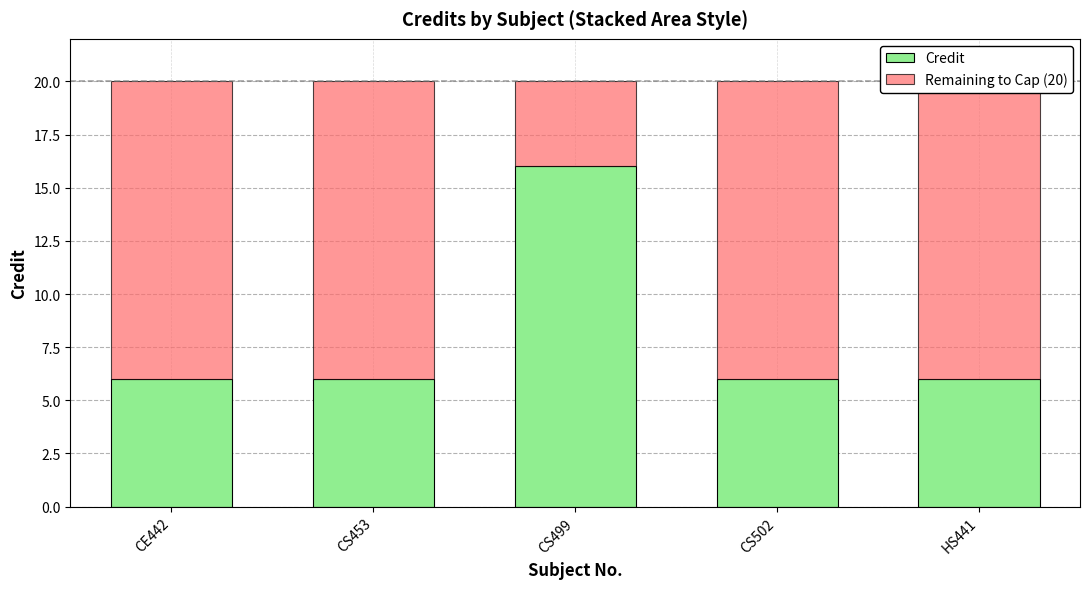

Rank the categories by Credit value from lowest to highest.

CE442, CS453, CS502, HS441, CS499